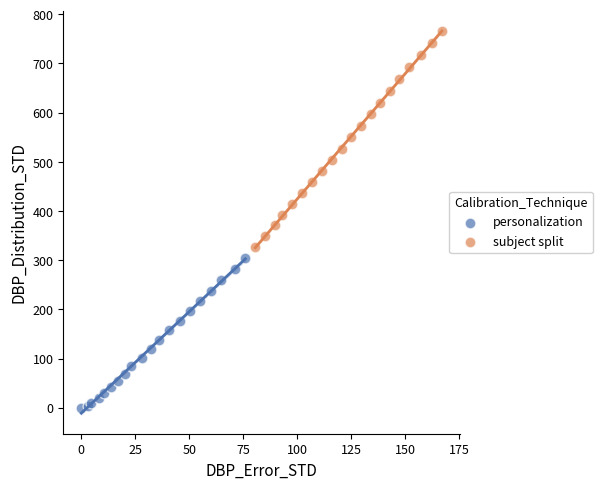

What are all the series names shown in the legend?

personalization, subject split